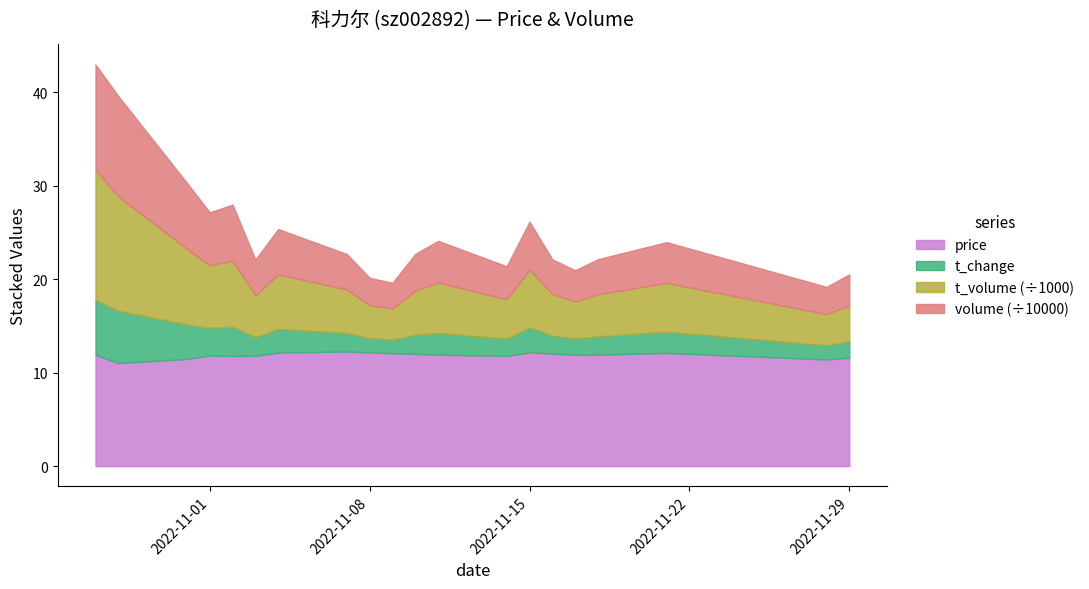

What is the minimum value for price?

11.0